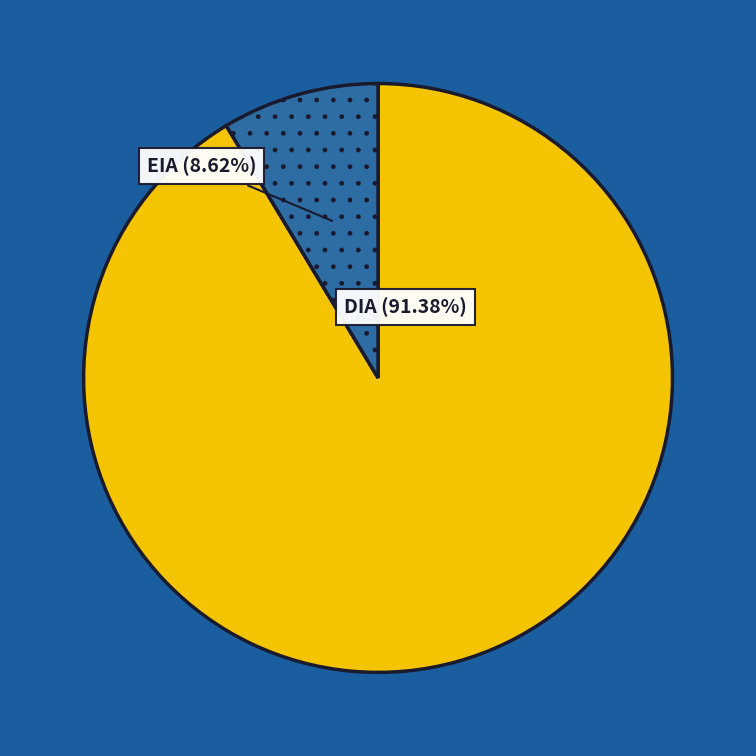

Is there any slice that represents more than half of the pie?

Yes